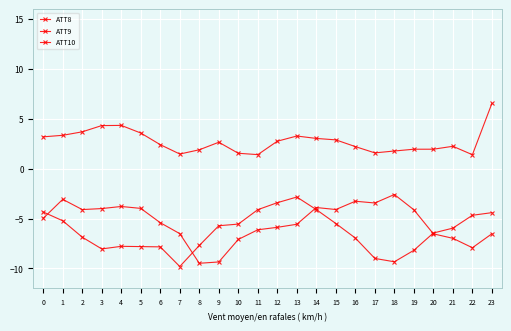

Does the chart display data point markers on the line(s)?

Yes